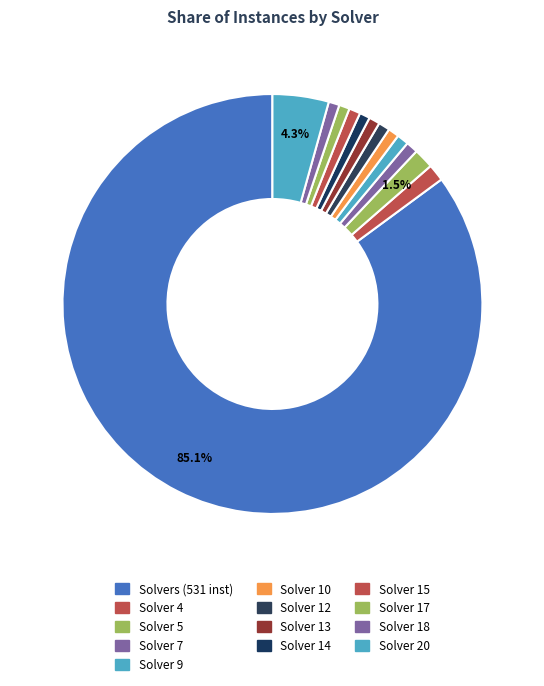

How many slices are in this pie chart?

13